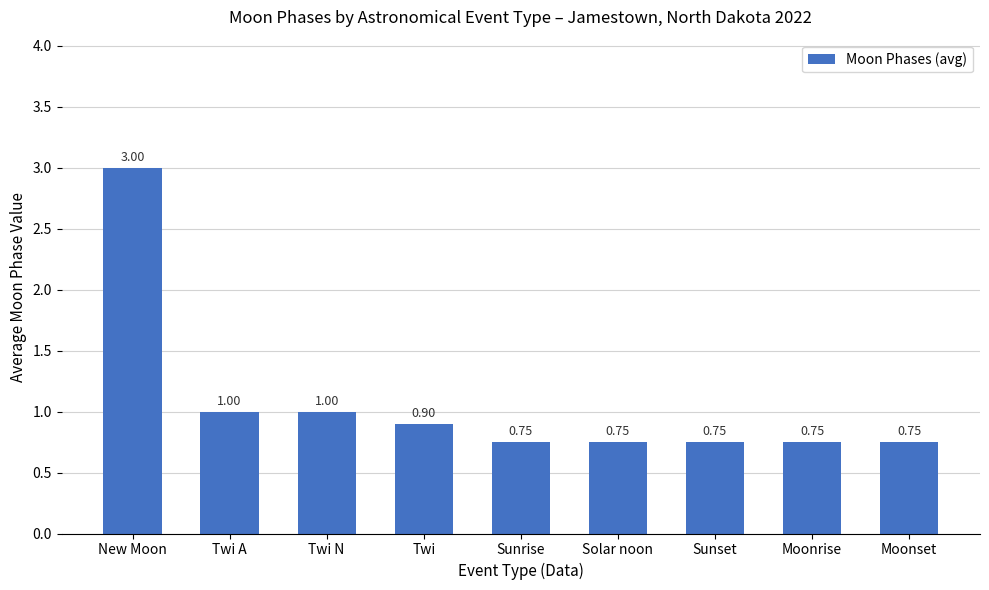

What is the average value?

1.1